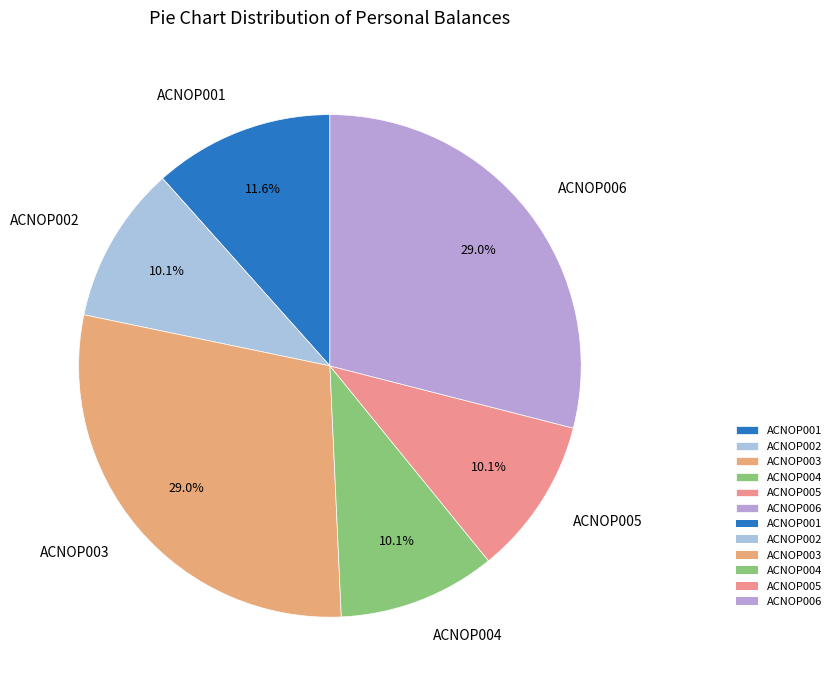

Does ACNOP002 represent more than half of the total?

No